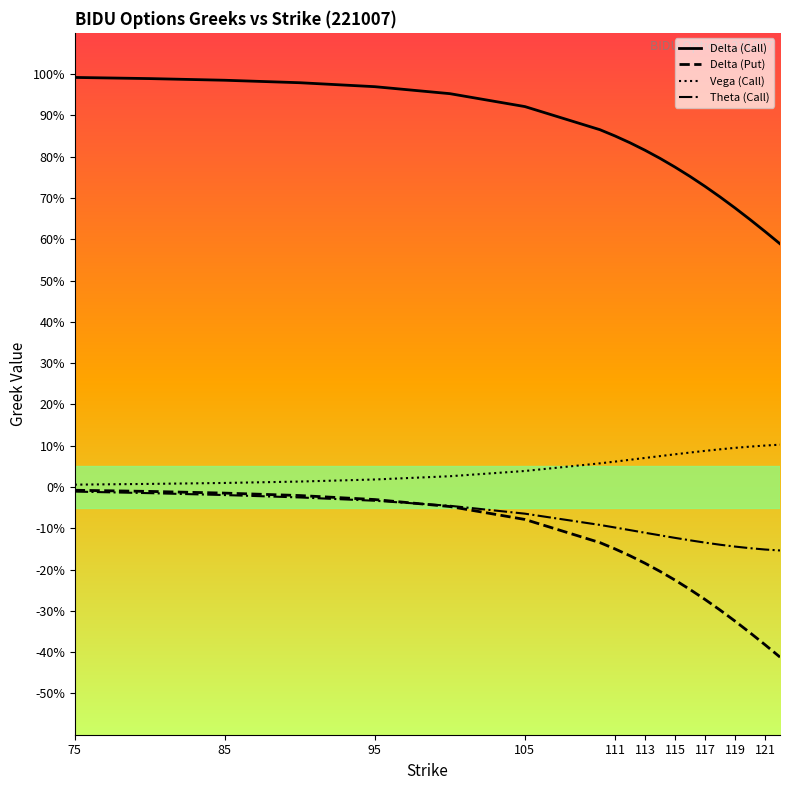

Which series has the widest spread of Y values?

Delta (Put)